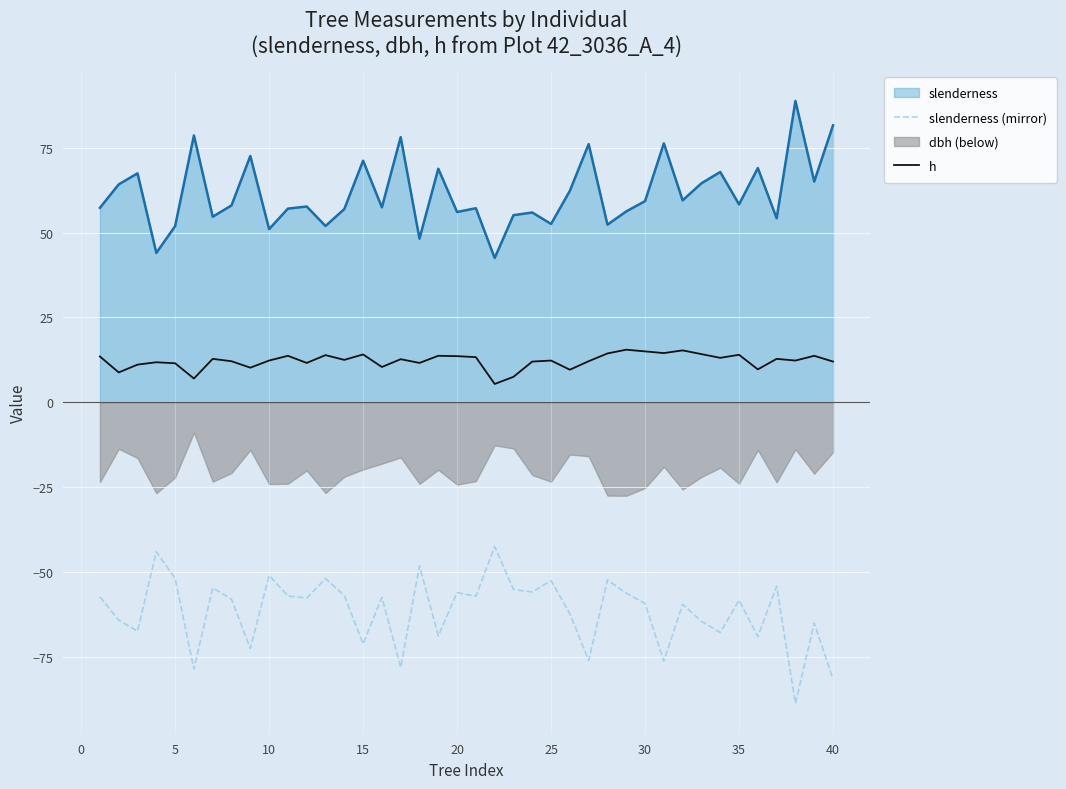

Which series has the widest spread of values?

slenderness (mirror)